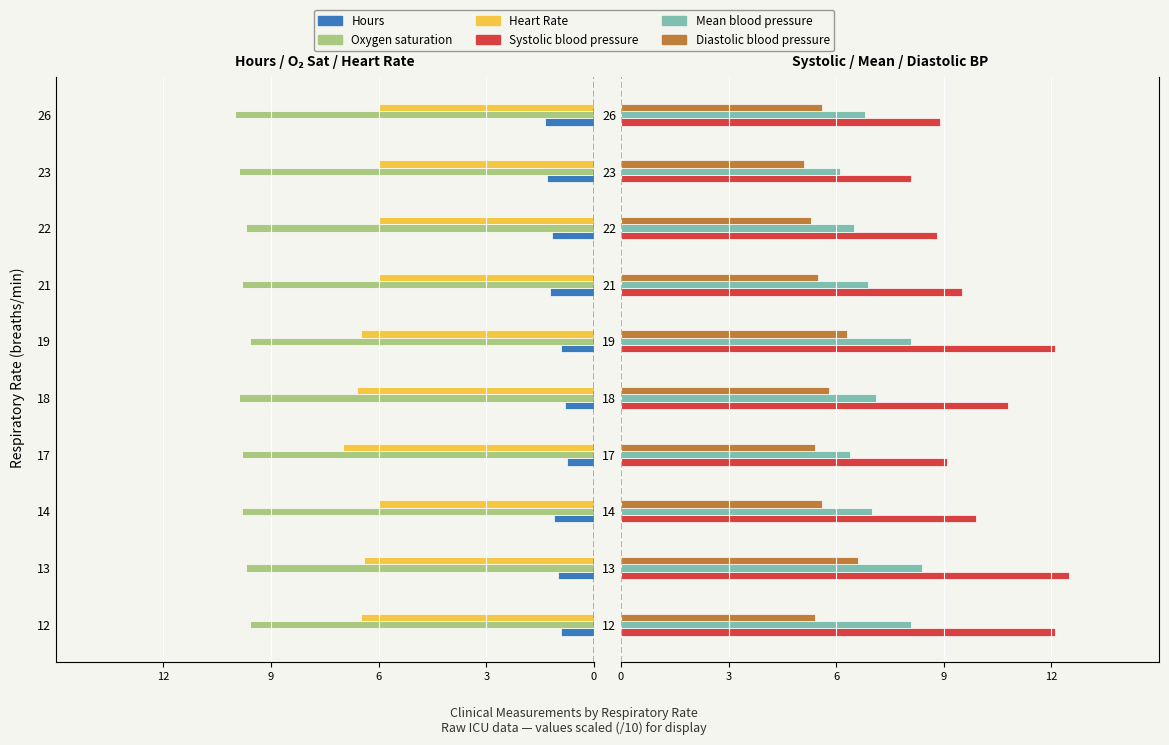

Does the chart contain stacked bars?

No